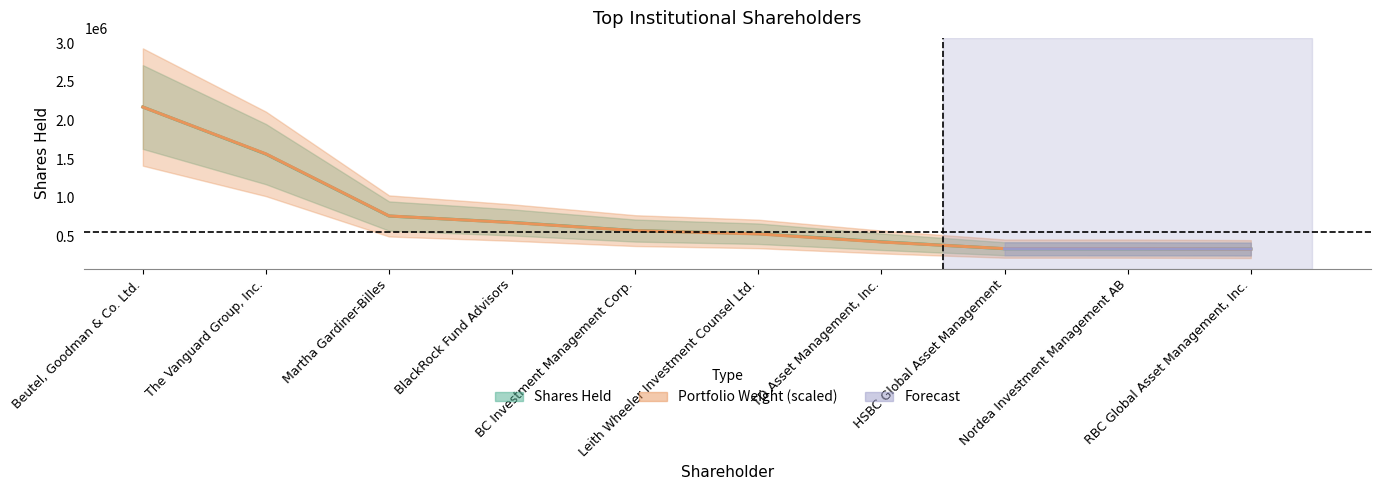

Which series has the largest range (max minus min)?

Portfolio Weight